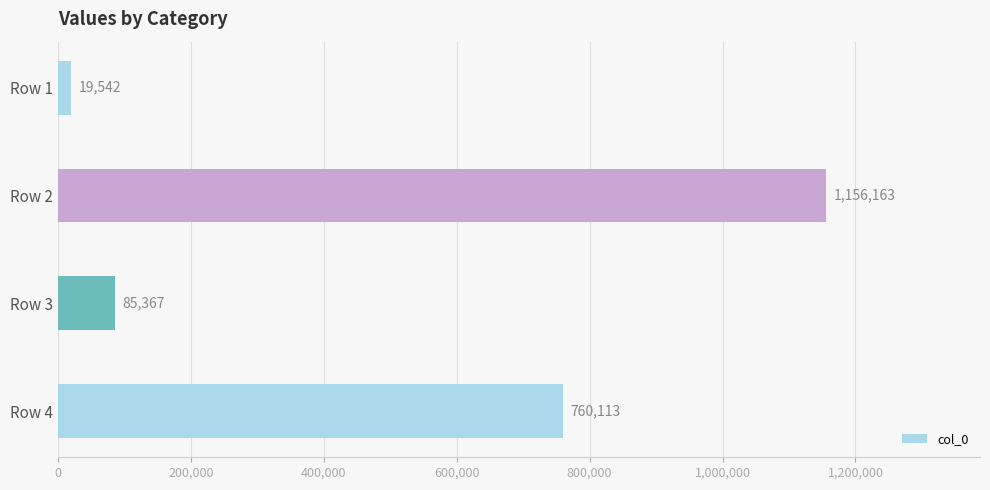

Reading top to bottom, transcribe all the data shown in this chart.

Row 1=19542	Row 2=1156163	Row 3=85367	Row 4=760113